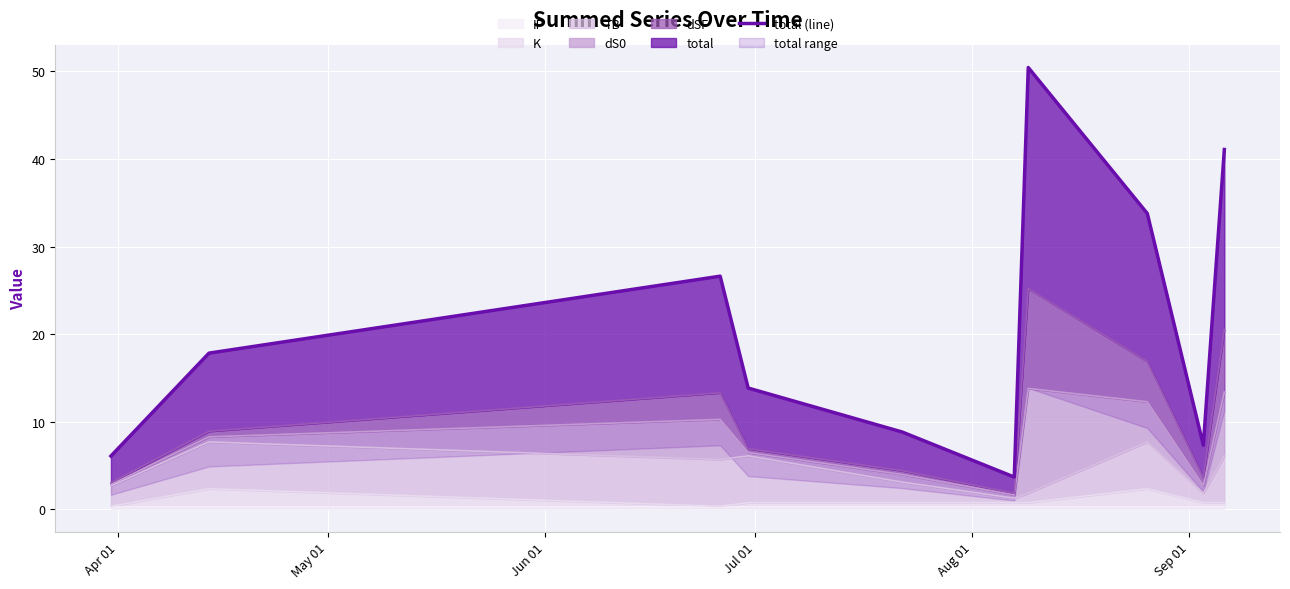

What is the ratio of the value at Apr 01 to the value at Jun 01?

0.2